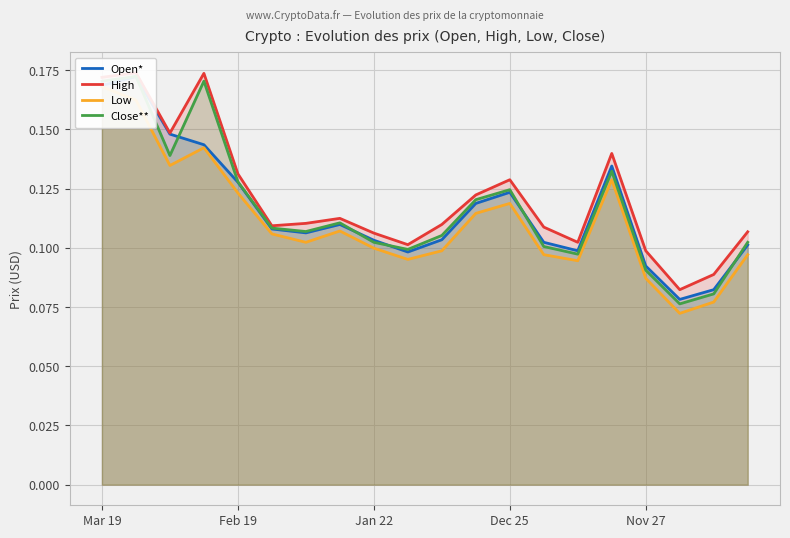

True or false: Close** has more than 1 points higher than both neighbors.

True